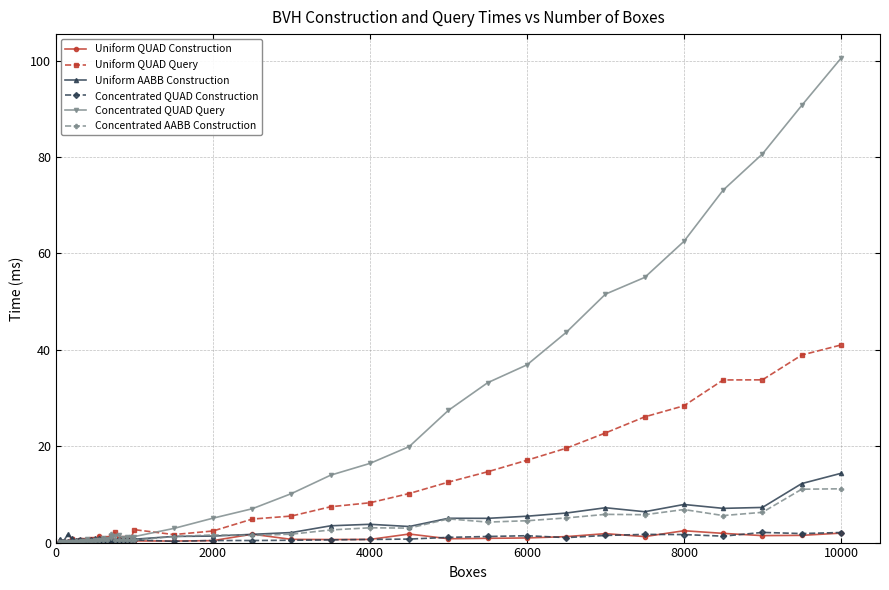

What is the greatest value displayed?

100.5